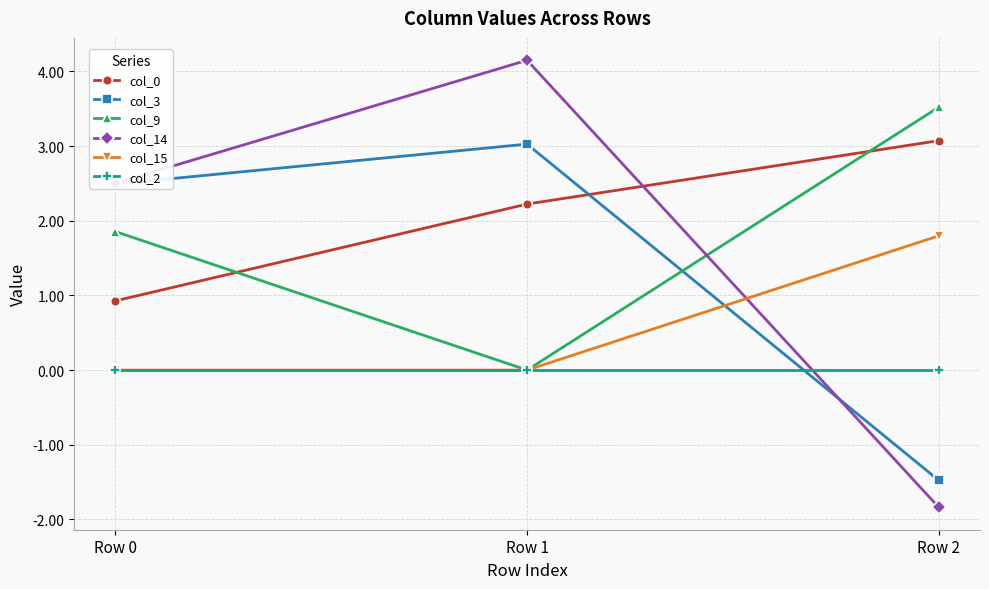

Rank the categories by col_0 value from lowest to highest.

Row 0, Row 1, Row 2